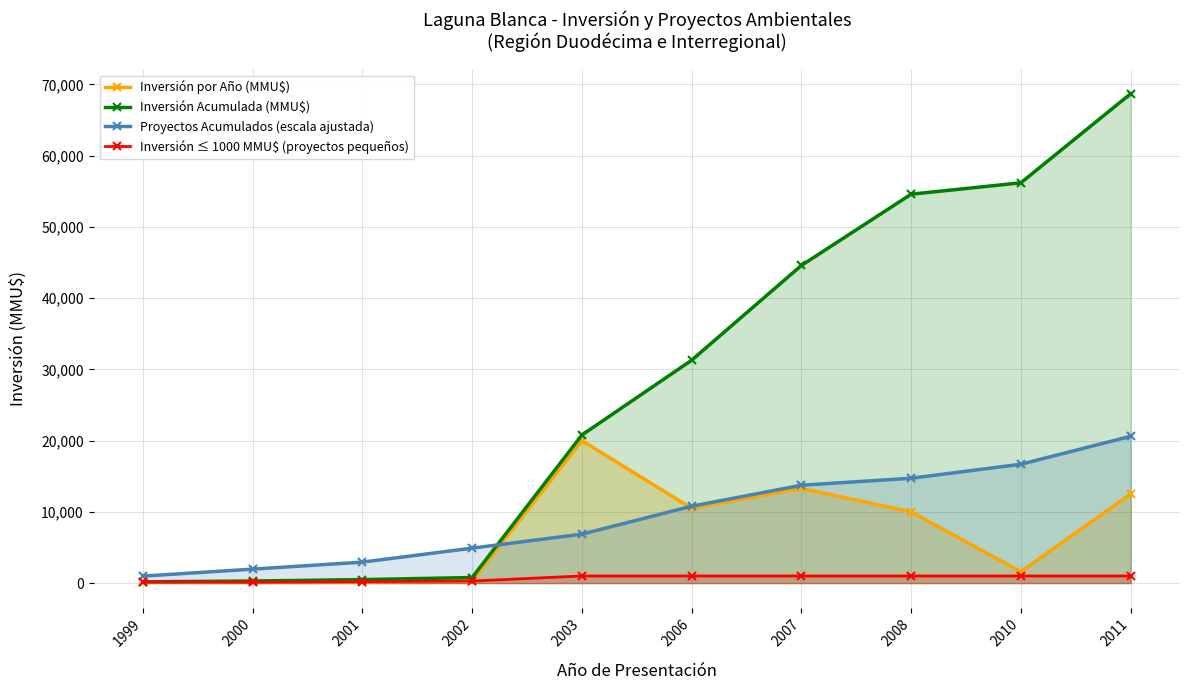

True or false: Inversión por Año (MMU$) has a value of 180.0 at 1999.

True